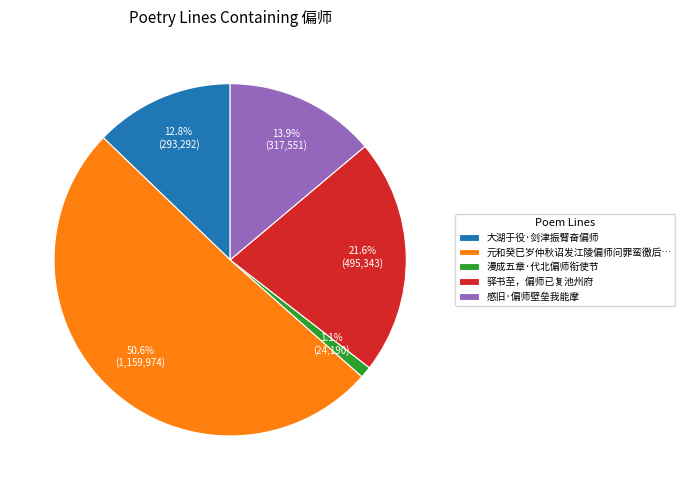

Approximately how many times larger is the value at 漫成五章·代北偏师衔使节 compared to 感旧·偏师壁垒我能摩?

0.1